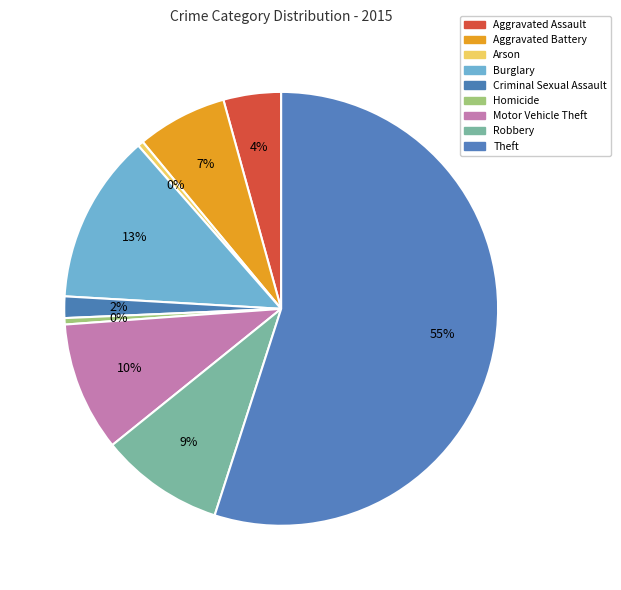

Which category has the biggest portion of the pie?

Theft